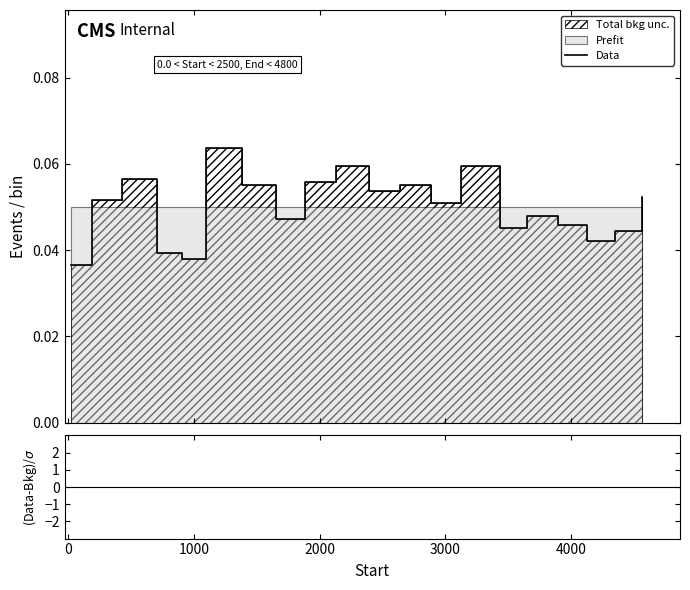

What is the maximum value shown in the chart?

0.1